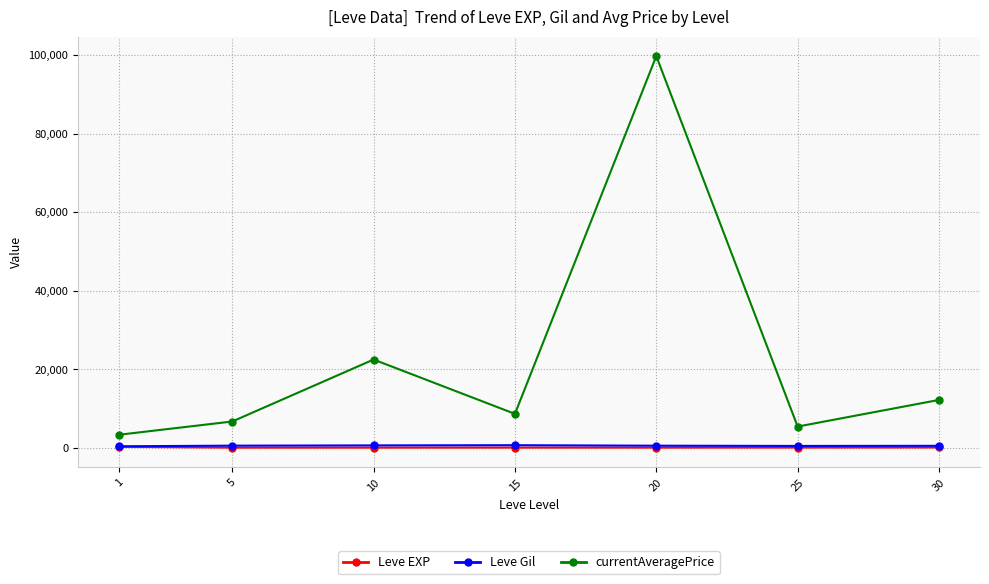

Is it true that Leve EXP equals 47.0 at 30?

True